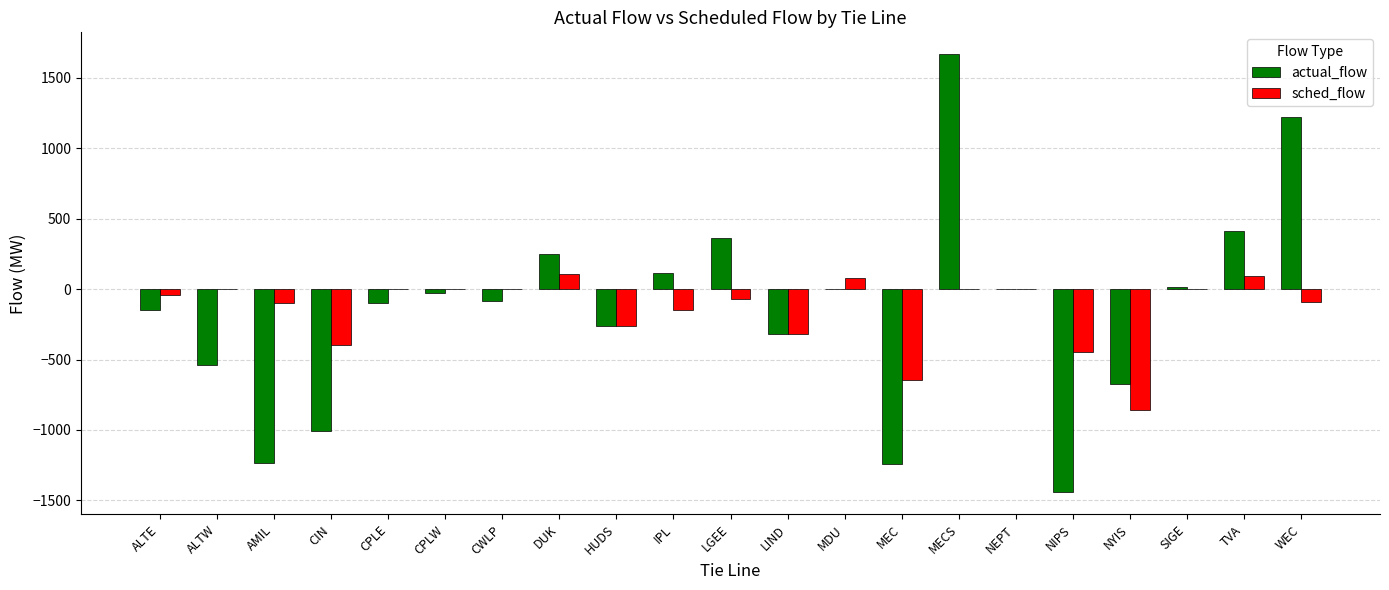

At which category is the sum across all series the highest?

MECS